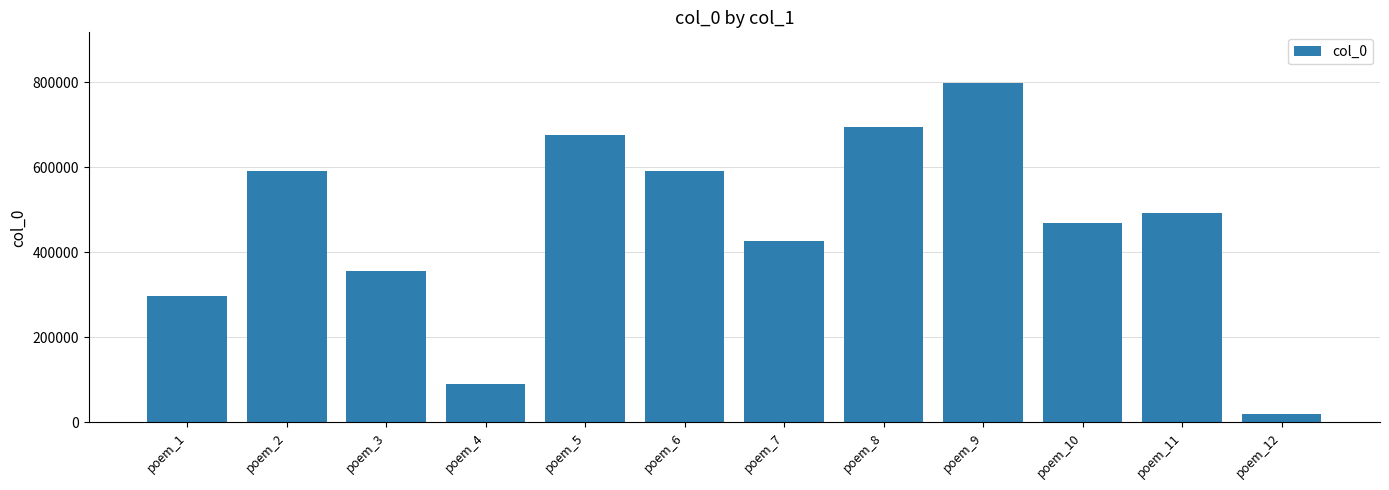

The value at poem_9 is 797959. True or false?

True